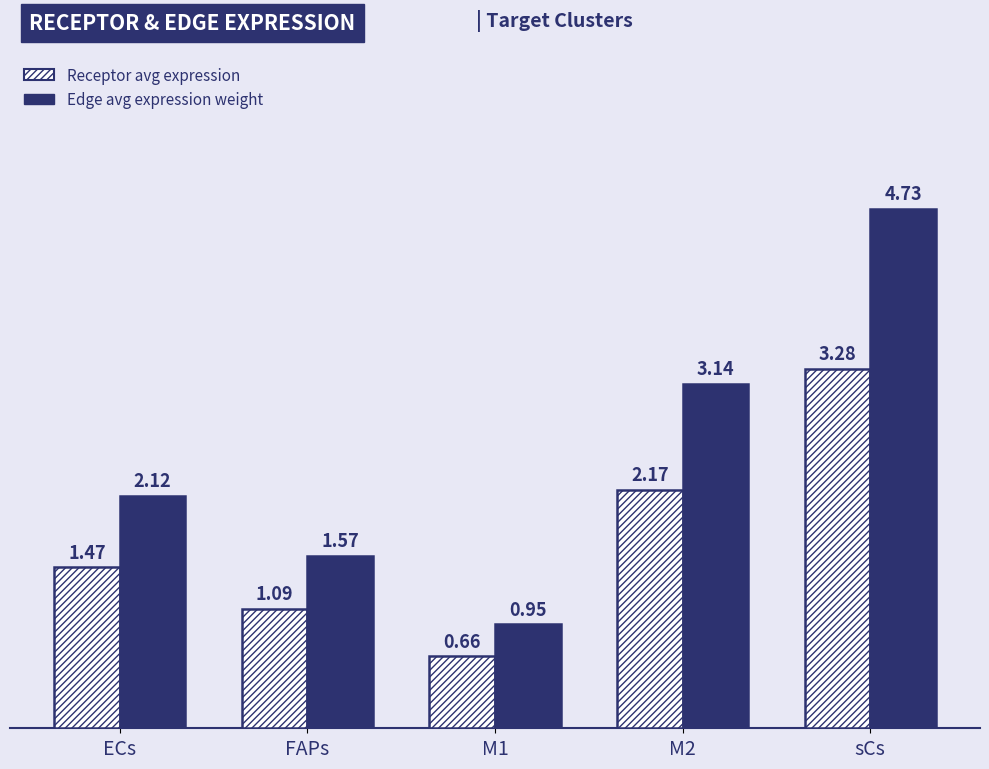

At which category is the sum across all series the highest?

sCs